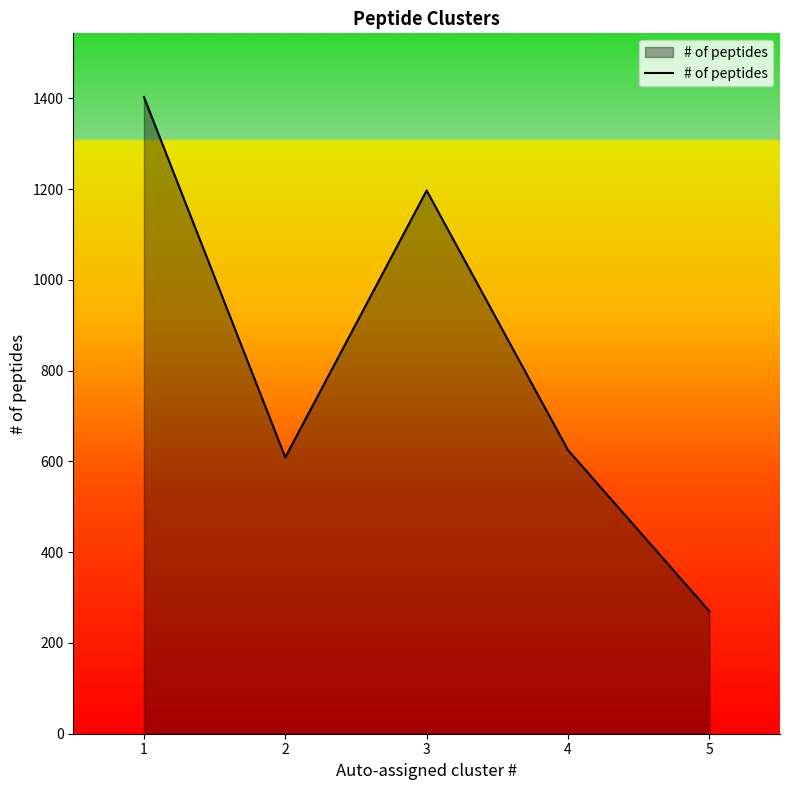

List the labels in order of value, smallest first.

5, 2, 4, 3, 1